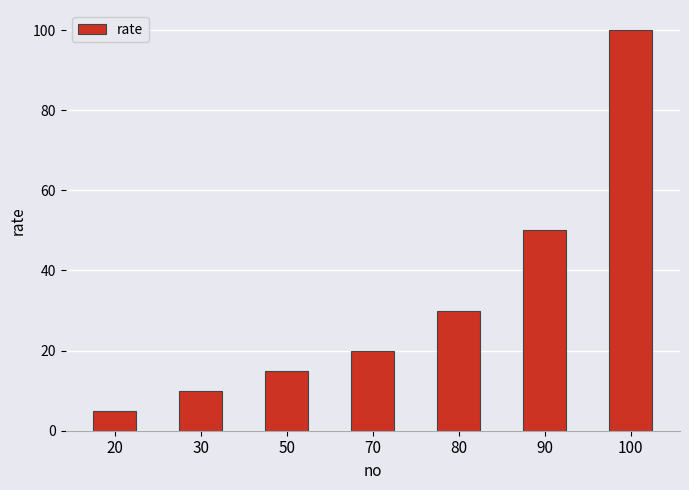

Which category has the lowest value across all series?

20